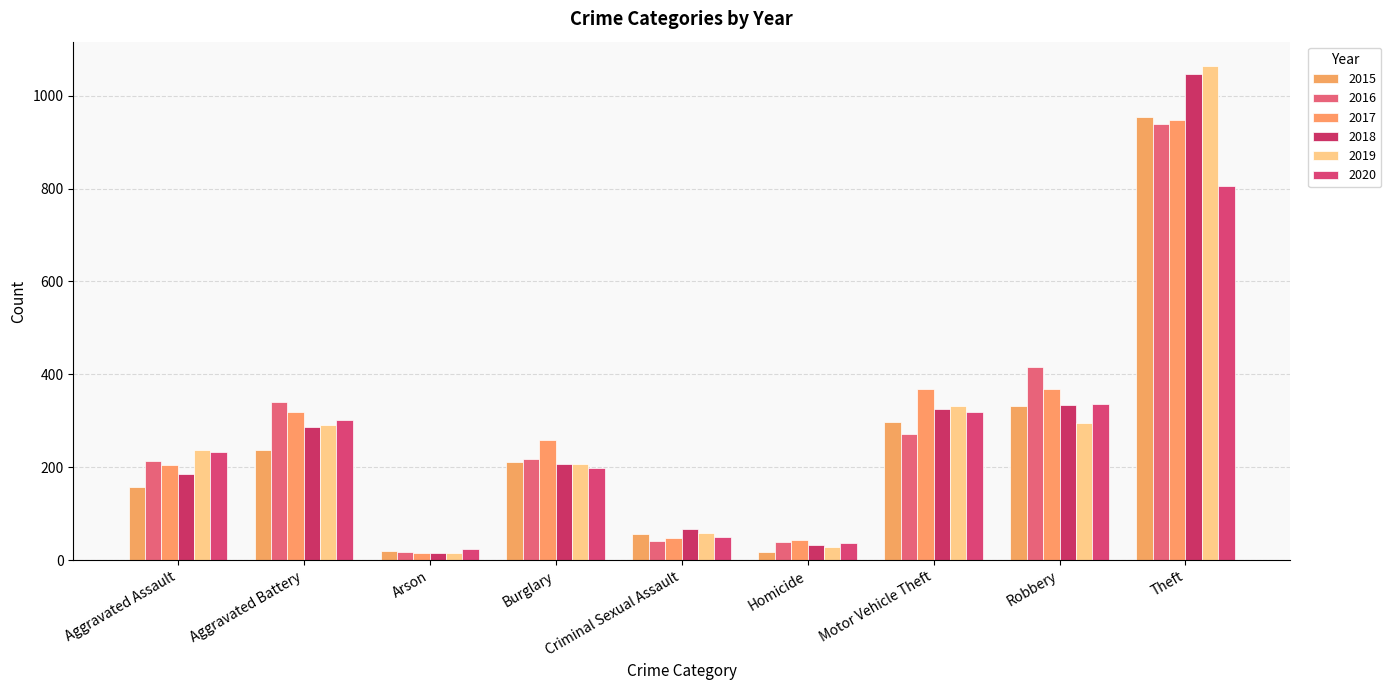

What is the sum of the 2018 values at Aggravated Assault and Theft?

1233